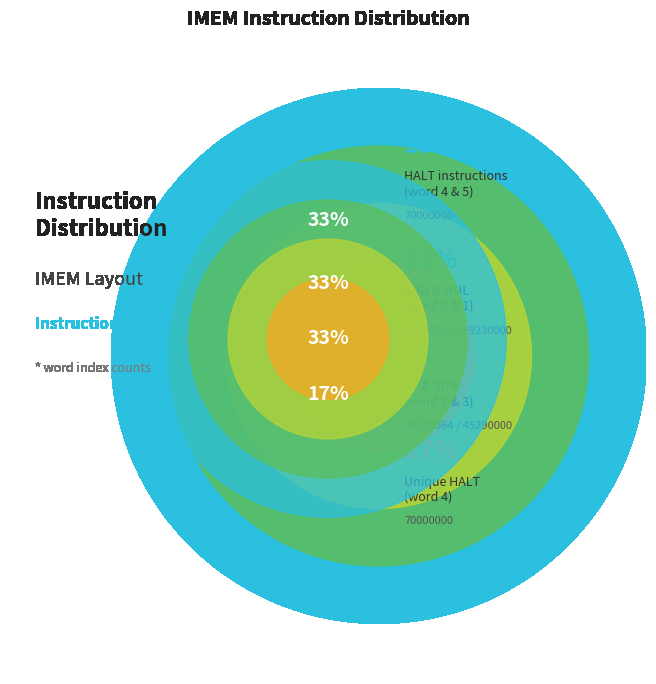

True or false: HALT accounts for 29% of the total.

True